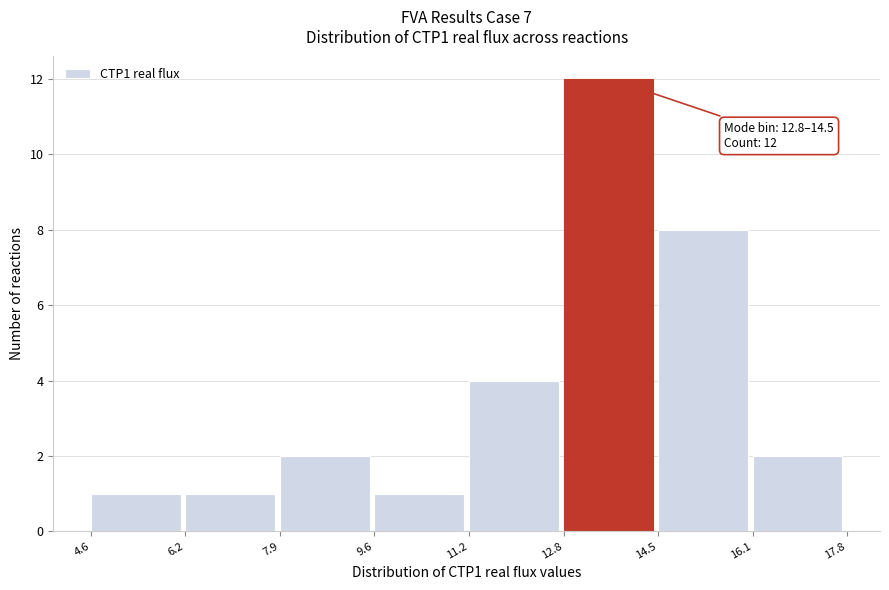

Over which range of the x-axis is the bar tallest?

12.8 to 14.5